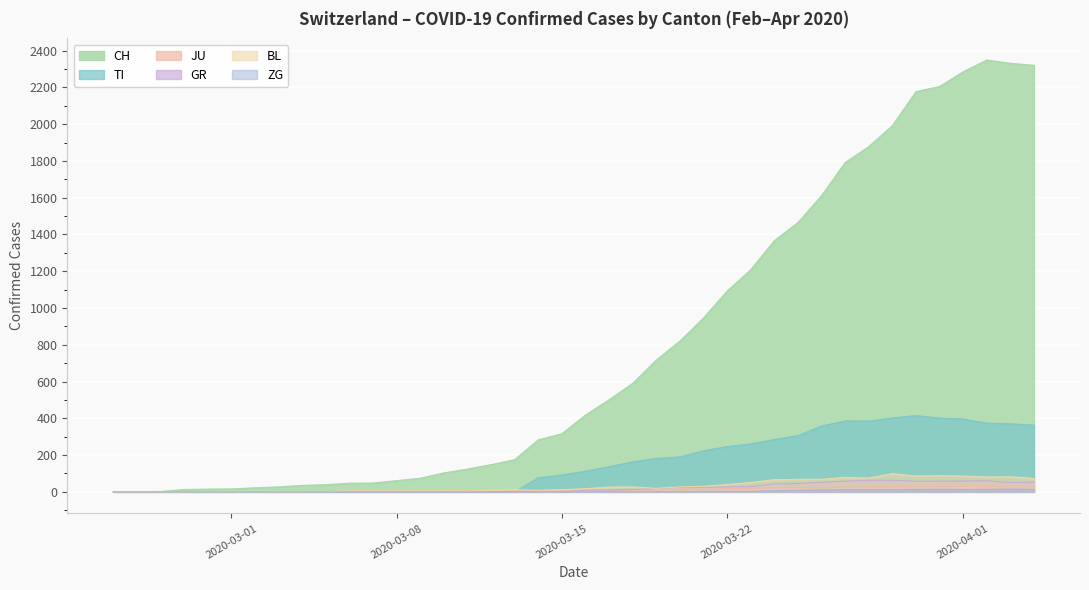

Which series has the largest total across all categories?

CH